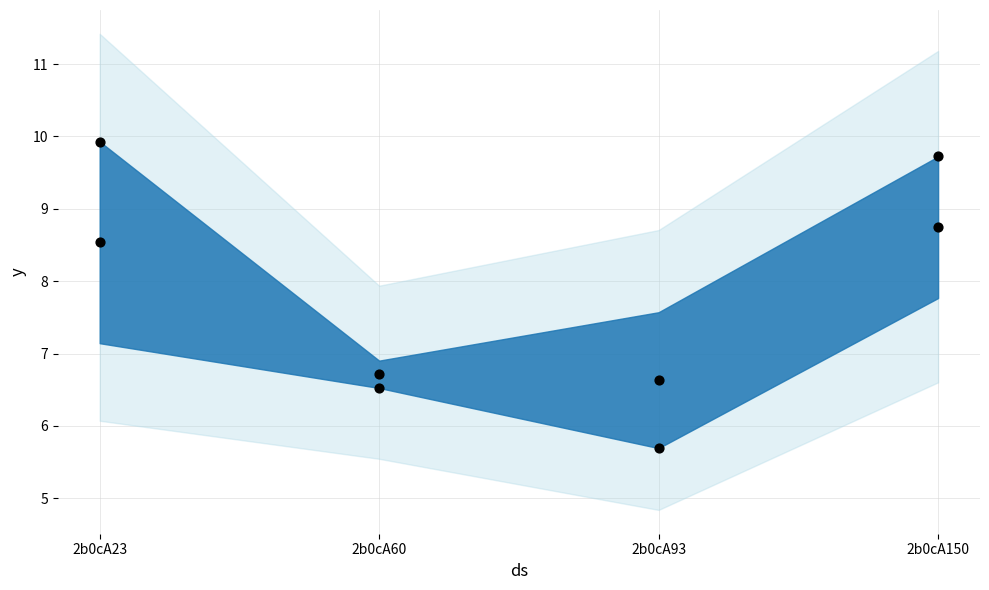

How many data points are displayed?

8